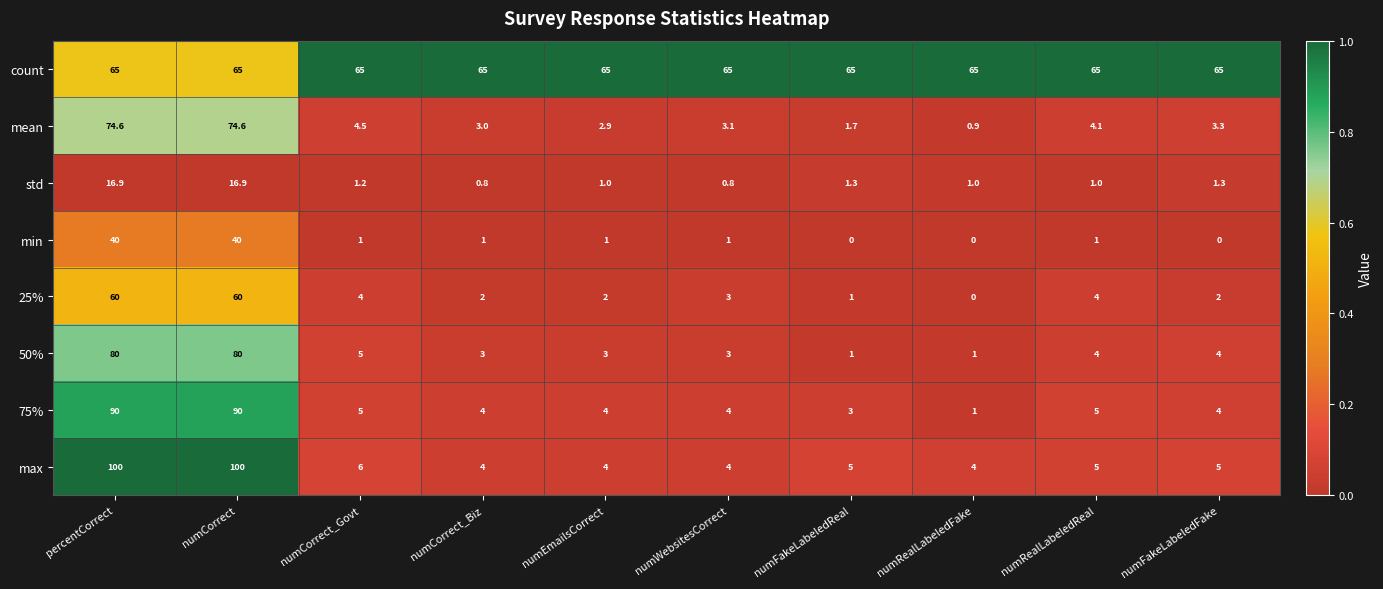

Which series has the largest total across all categories?

count